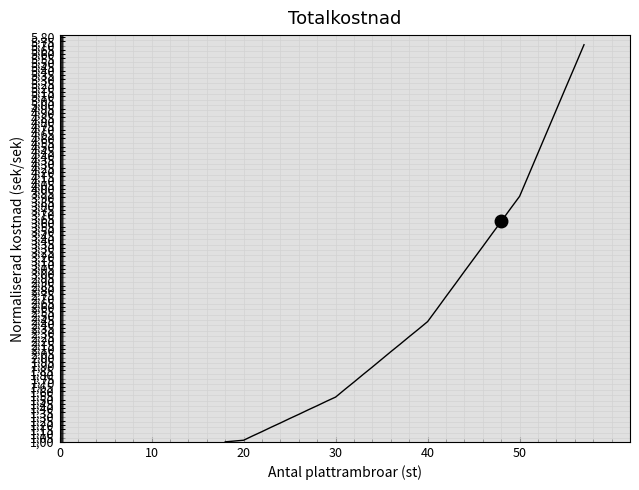

What is the greatest value displayed?

5.7